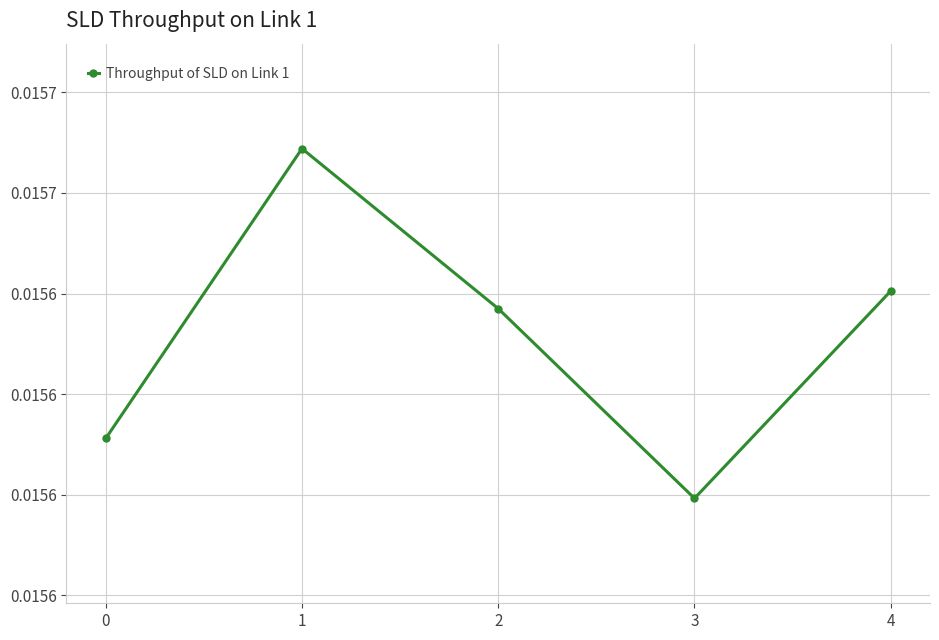

At which category does the data reach its first local valley?

3